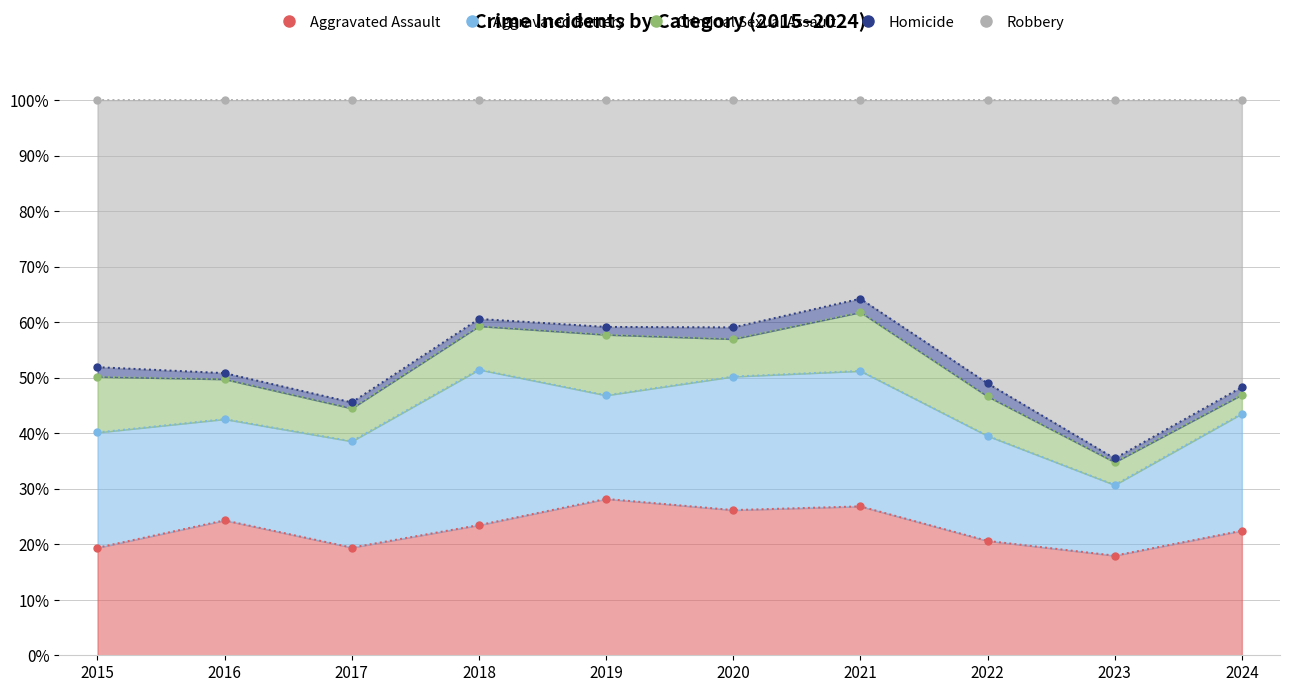

At which category is the sum across all series the highest?

2021